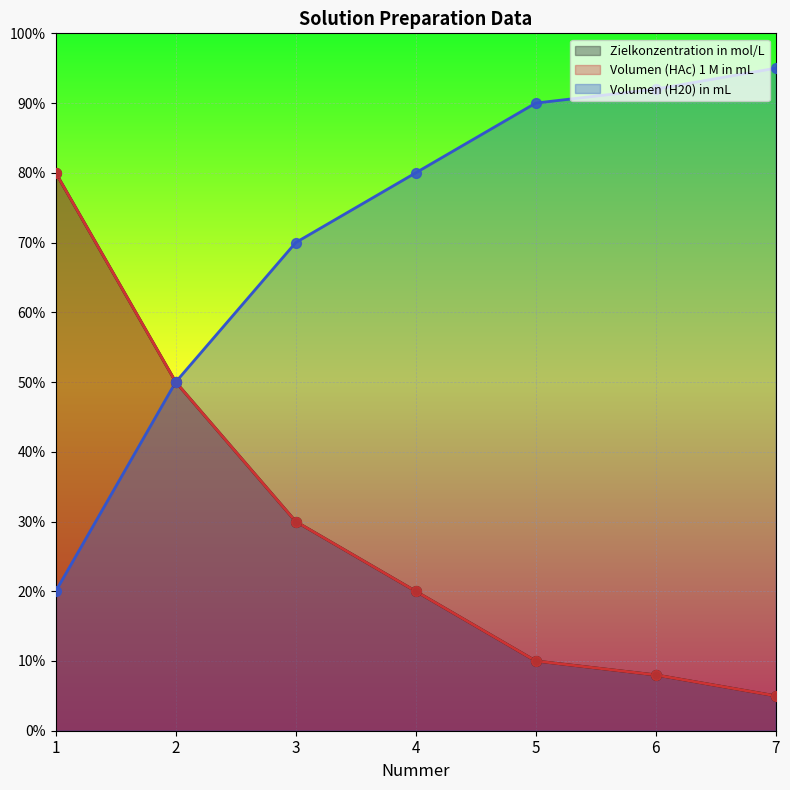

At which category is the sum across all series the highest?

1